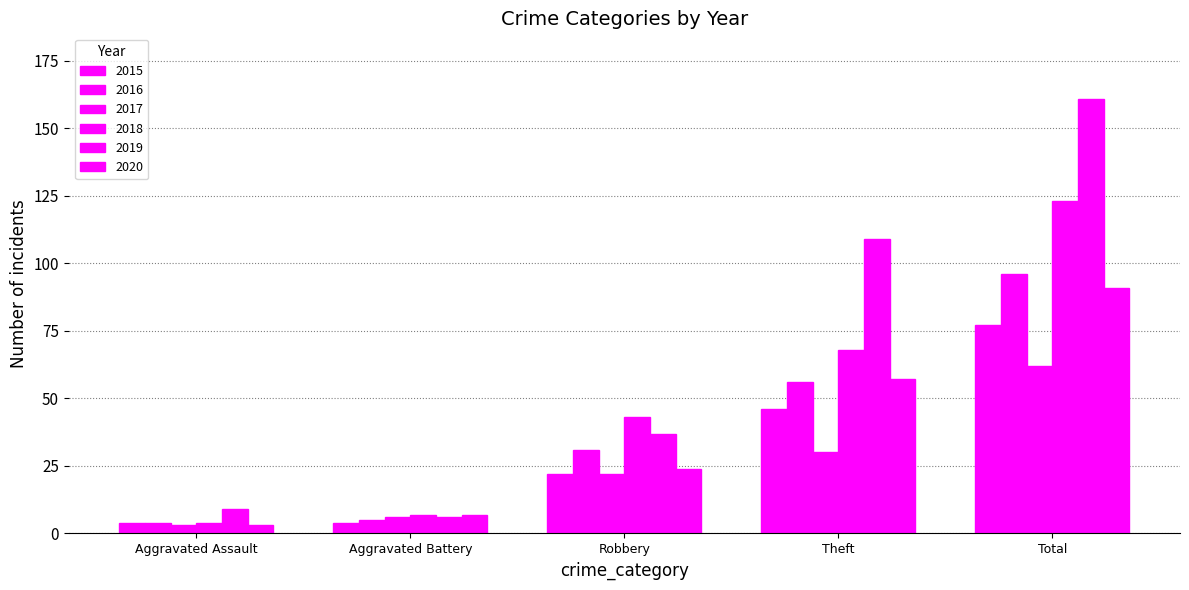

What is the difference between the maximum and minimum values in the 2020 series?

88